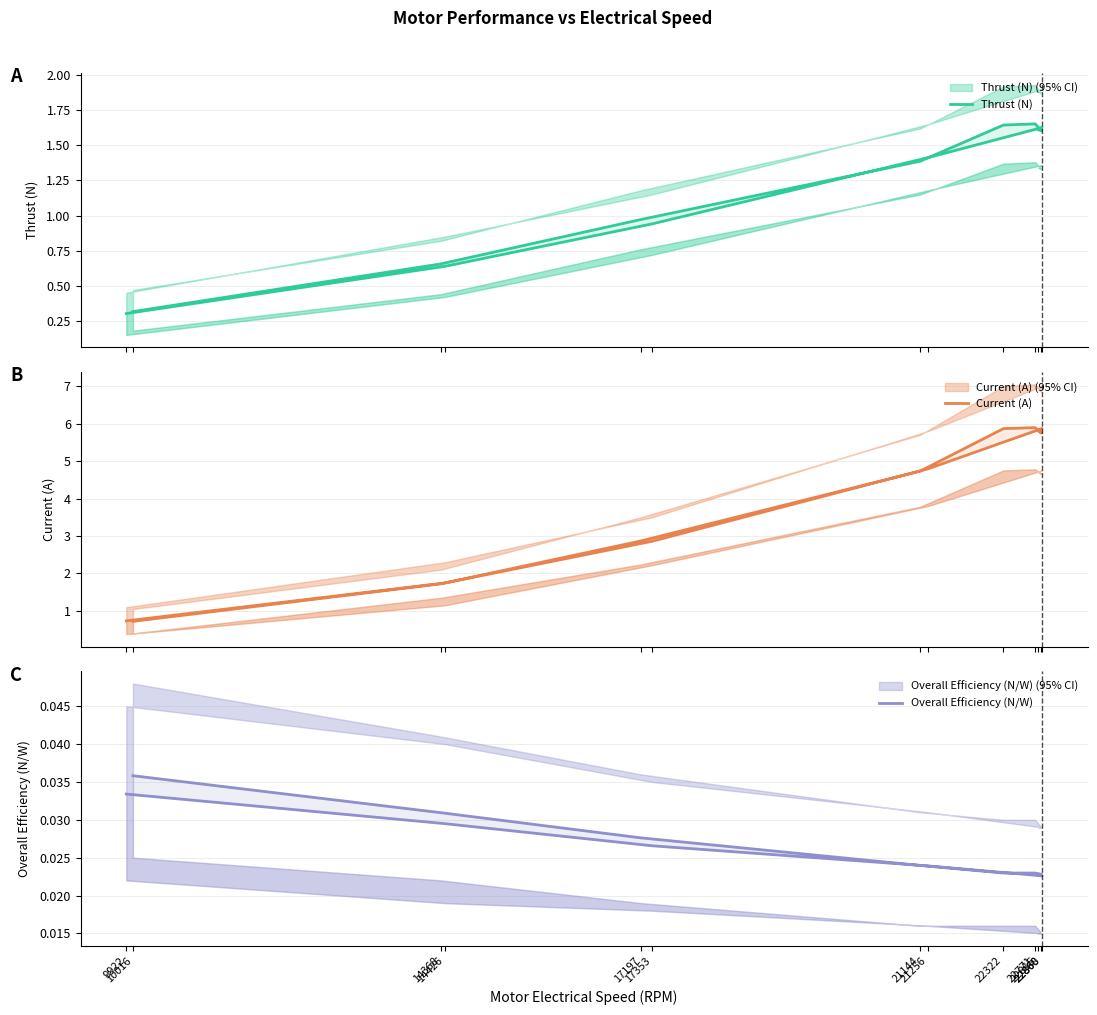

Reading left to right, list all the values displayed in this chart.

Thrust (N): 9922=0.3	14426=0.6	17353=0.9	21256=1.4	22868=1.6	22815=1.6	22860=1.6	22771=1.7	22322=1.6	21144=1.4	17197=1.0	14368=0.7	10016=0.3
Current (A): 9922=0.7	14426=1.7	17353=2.9	21256=4.8	22868=5.9	22815=5.8	22860=5.7	22771=5.9	22322=5.9	21144=4.7	17197=2.9	14368=1.7	10016=0.7
Overall Efficiency (N/W): 9922=0.0	14426=0.0	17353=0.0	21256=0.0	22868=0.0	22815=0.0	22860=0.0	22771=0.0	22322=0.0	21144=0.0	17197=0.0	14368=0.0	10016=0.0